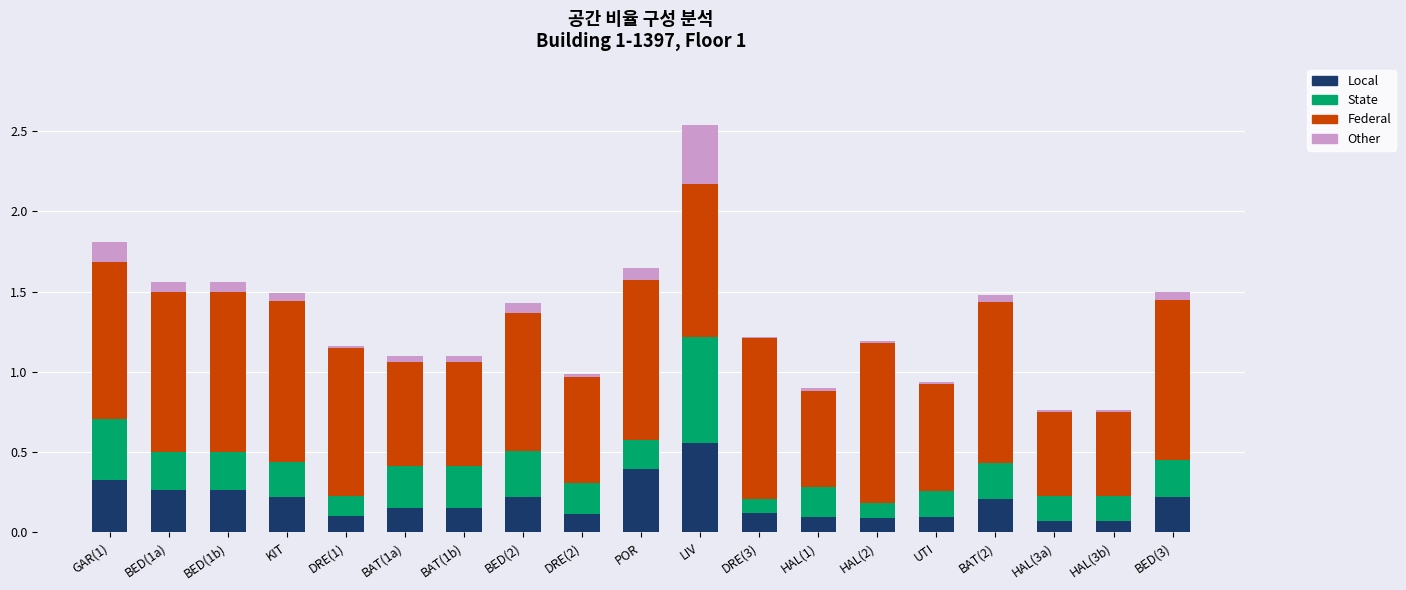

True or false: Local has a value of 0.1 at BAT(2).

False